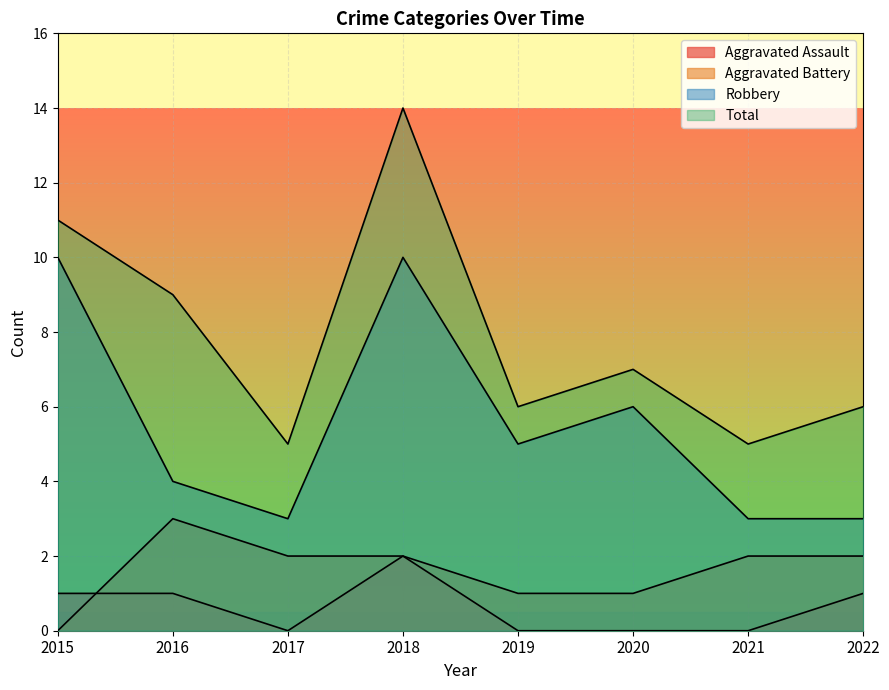

How many lines are shown in the chart?

4